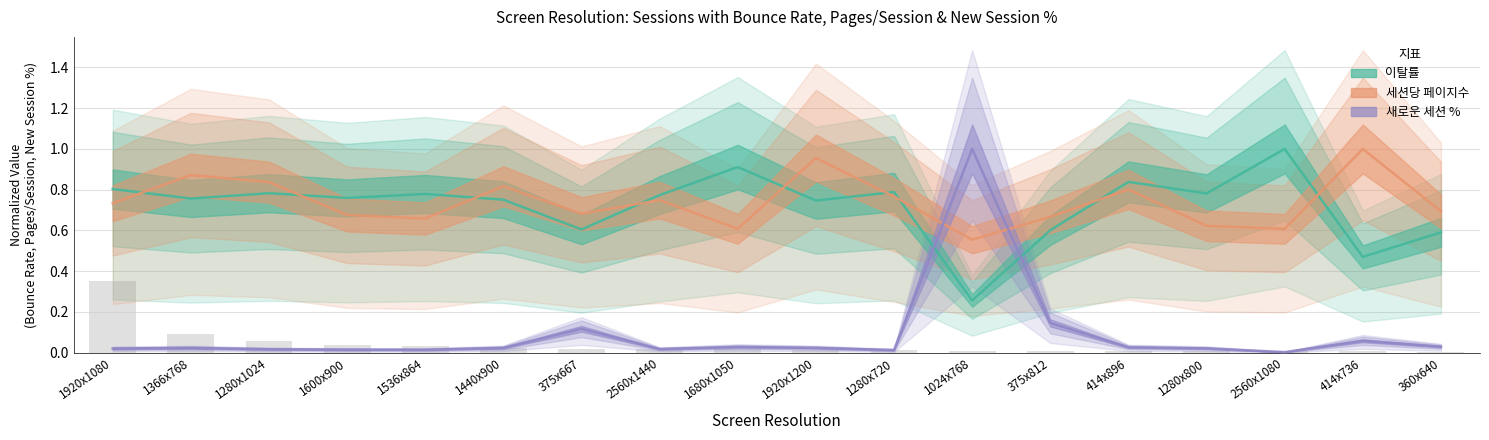

Which series has the largest range (max minus min)?

새로운 세션 %